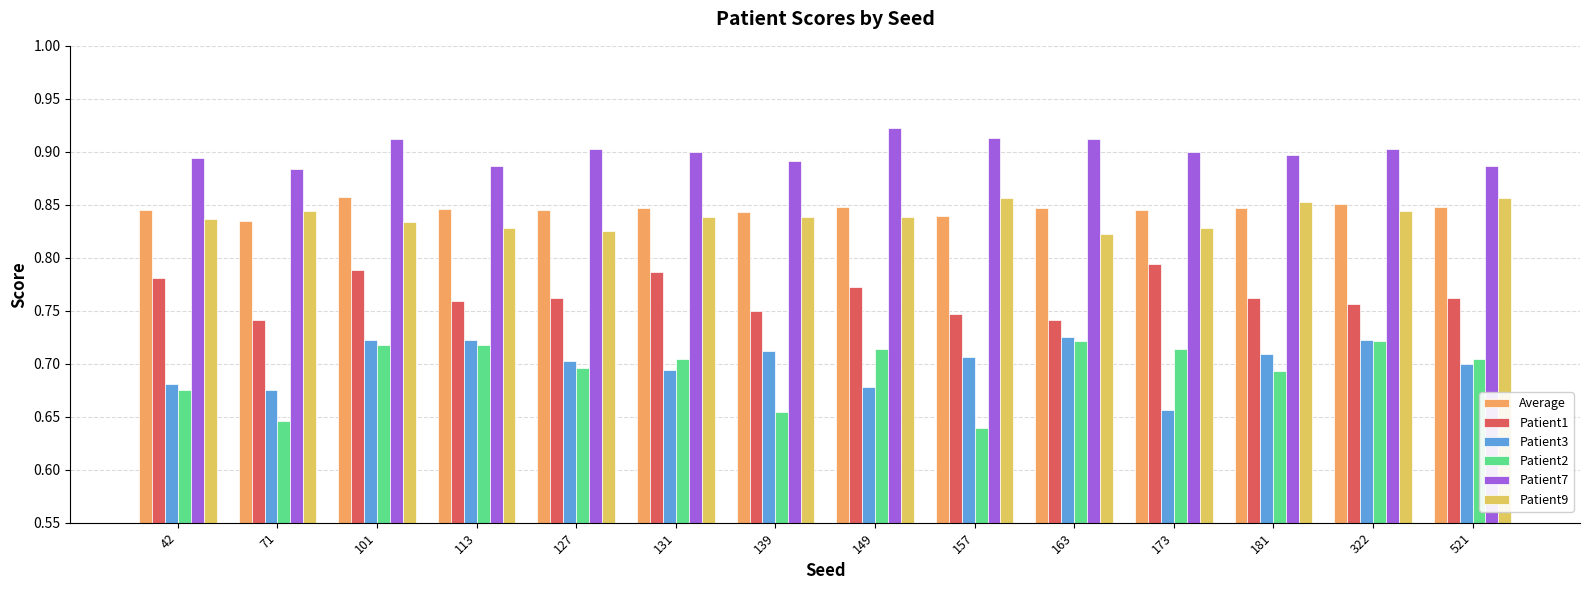

Are the bars grouped side by side (vs. stacked)?

Yes